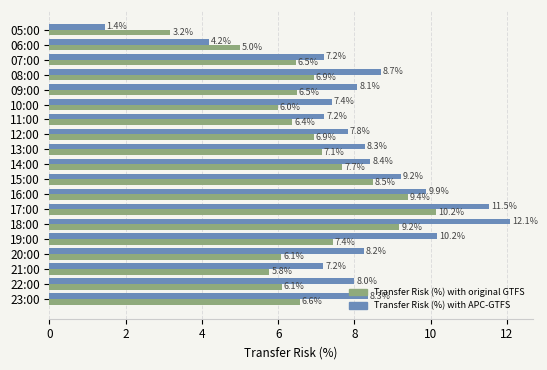

Which series has the widest spread of values?

Transfer Risk (%) with APC-GTFS